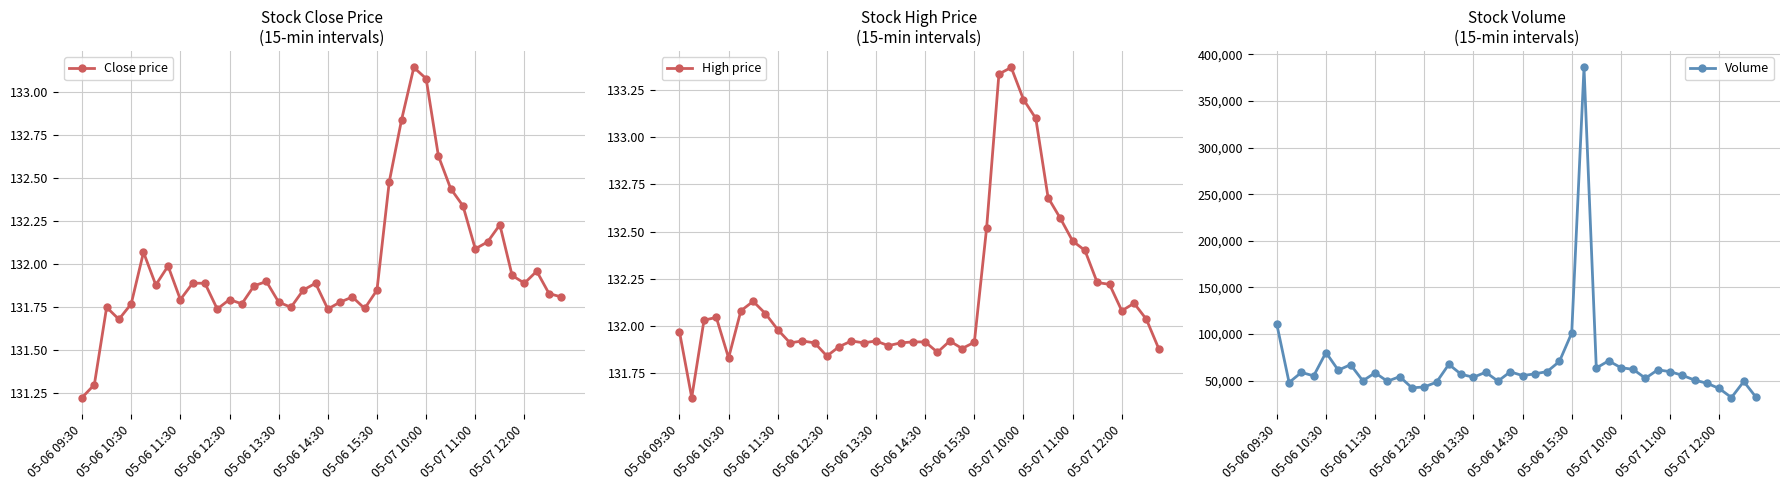

The value of Volume at 26 is 63615.0. True or false?

True